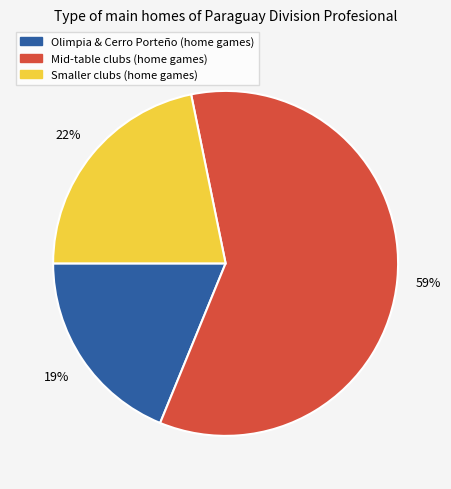

To the nearest percent, what is the combined percentage of Smaller clubs (home games) and Olimpia & Cerro Porteño (home games)?

41%